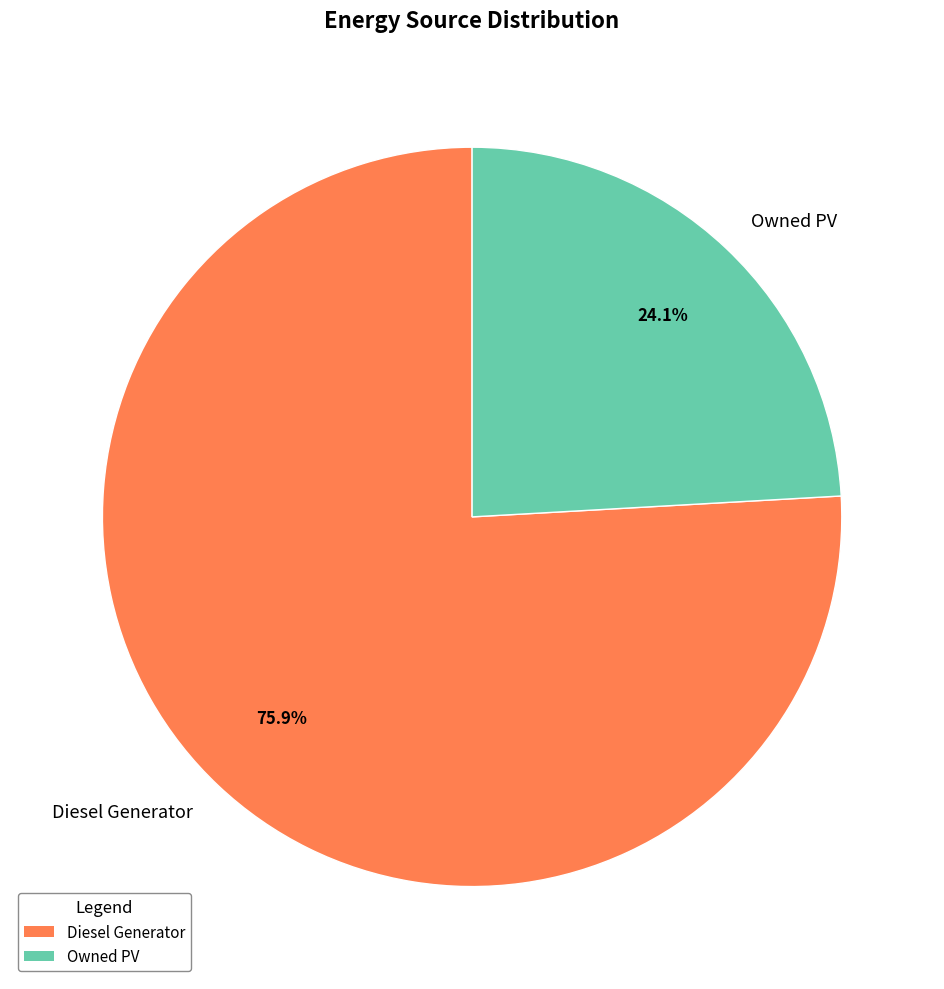

How many slices are in this pie chart?

2